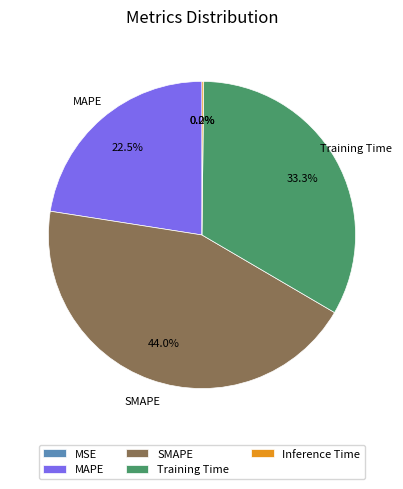

Between MAPE and SMAPE, which is larger?

SMAPE